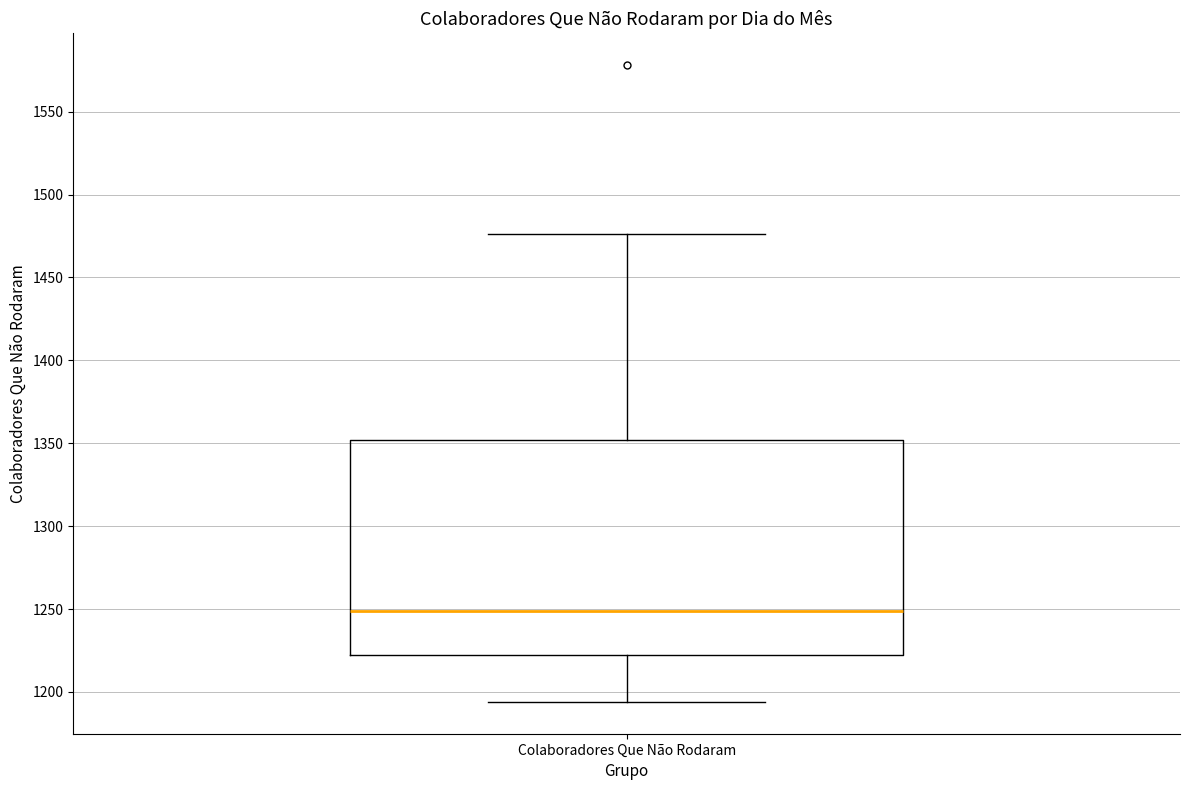

Read this box plot against the y-axis: the position of the median line, the range covered by the box, and the ends of both whiskers. The values are not printed on the chart, so give them approximately, as read against the axis.

median 1250, box 1220 to 1350, whiskers 1195 to 1475